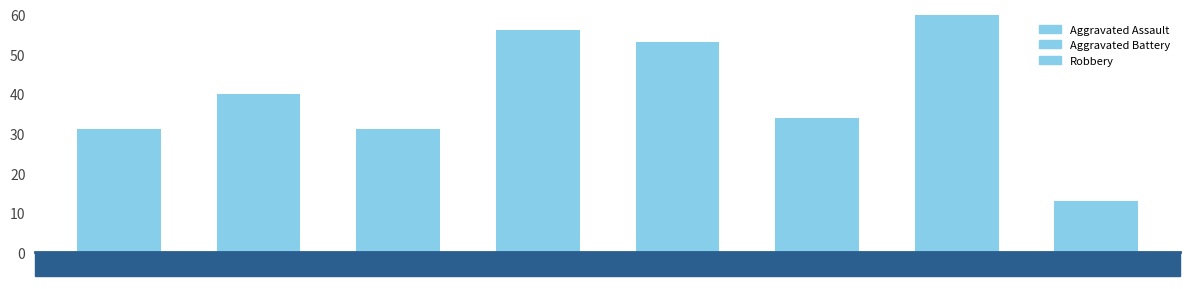

What is the sum of the Aggravated Battery values at 2020 and 2021?

15